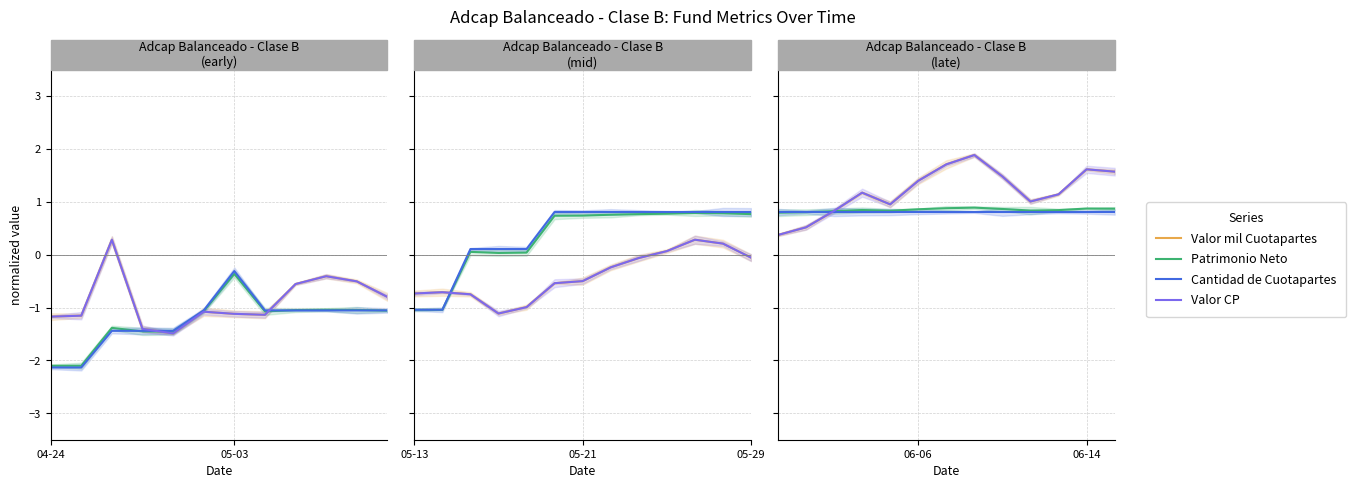

At which category is the sum across all series the highest?

7